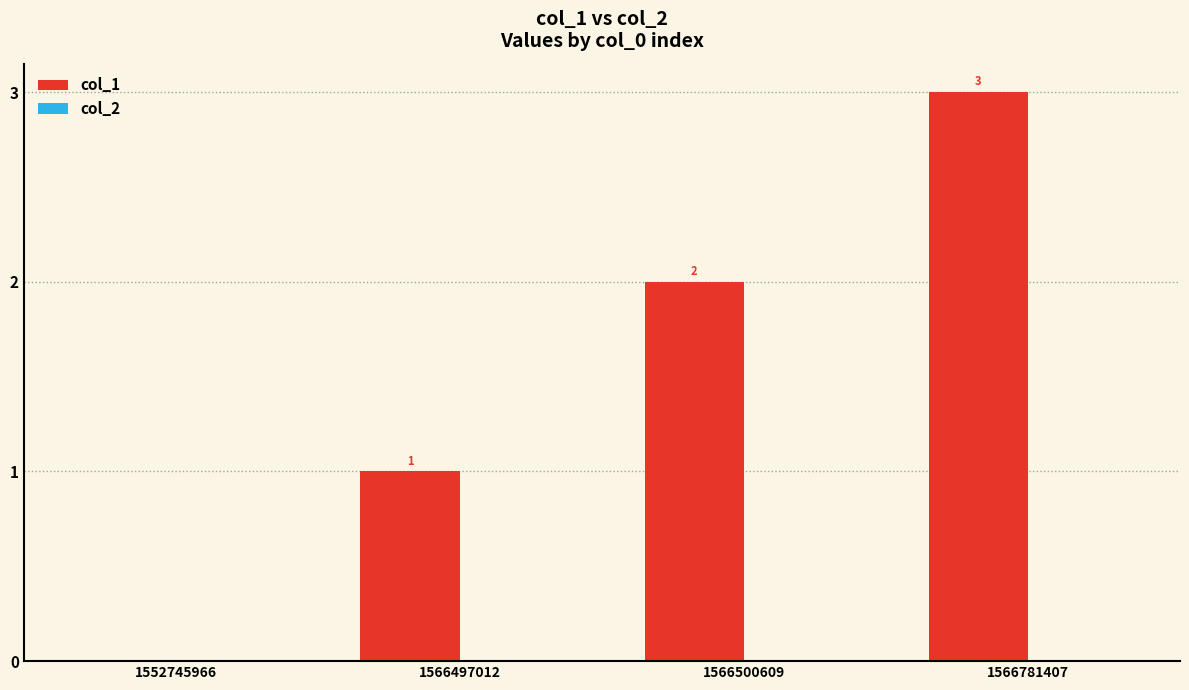

Where is the data nearest to the value 1?

1566497012